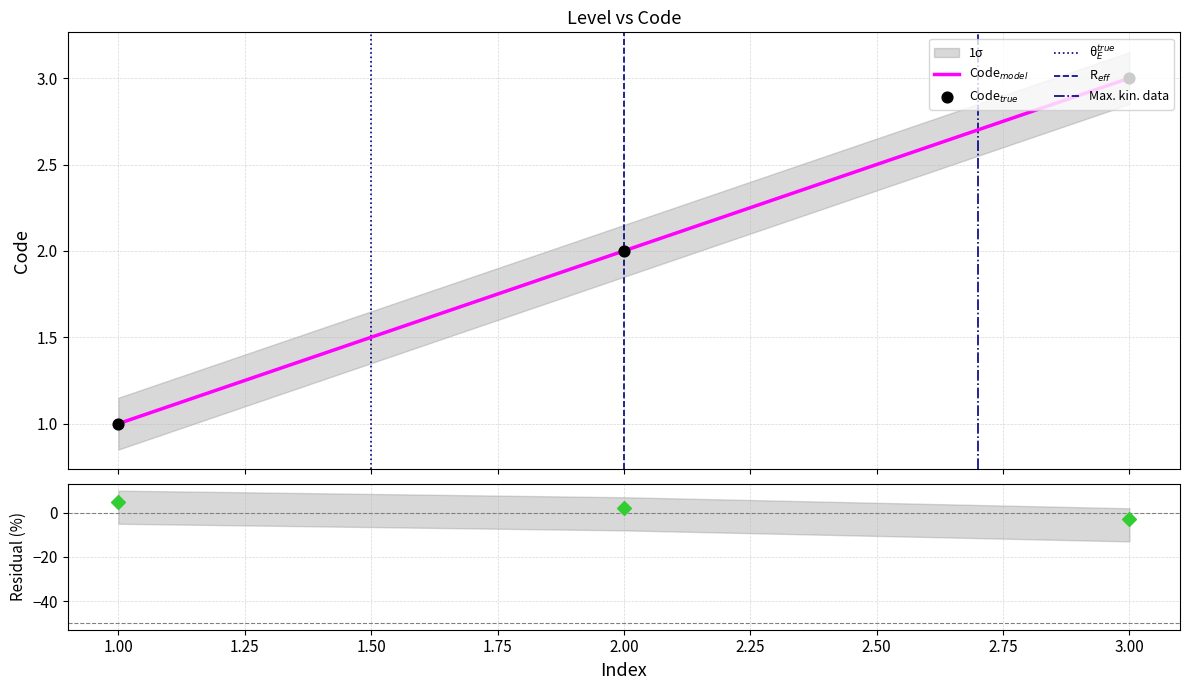

Between 3.00 and 2.00, which is larger?

3.00